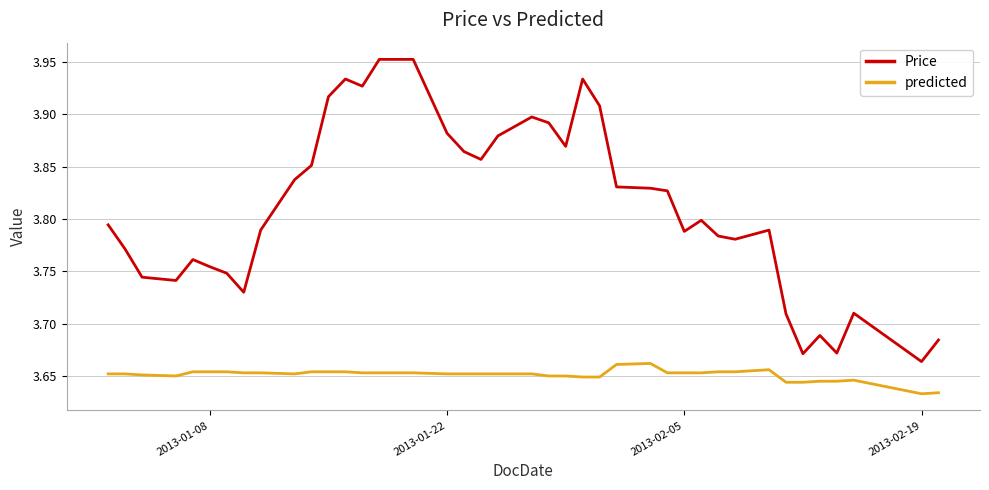

Which series has the largest range (max minus min)?

Price